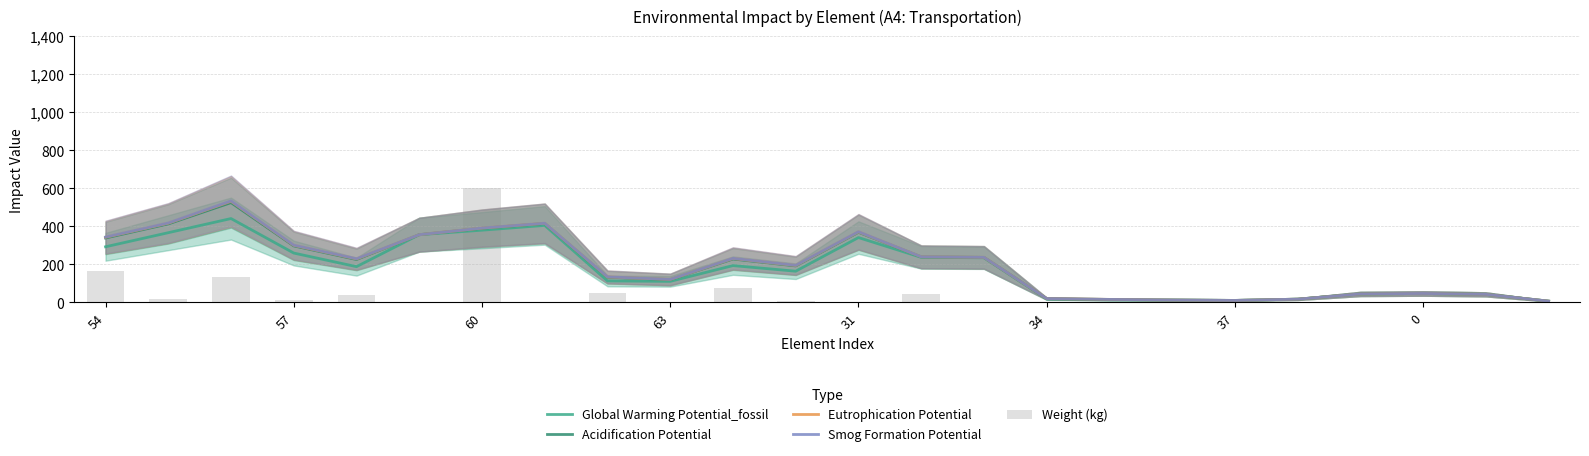

What is the average value of the Eutrophication Potential series?

197.5